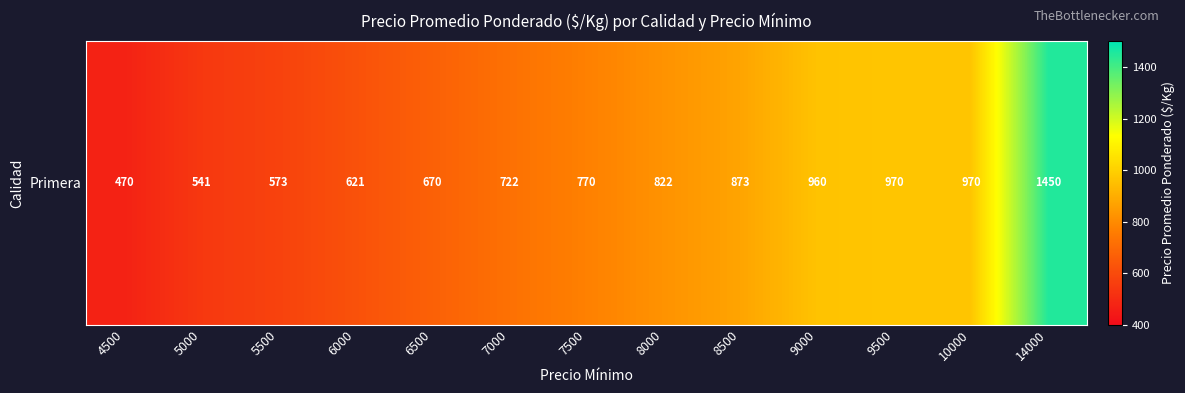

Where does the data first go above 770?

8000